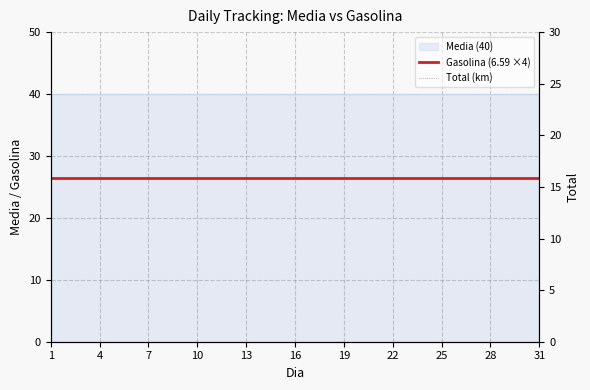

How many data points does each series have?

31